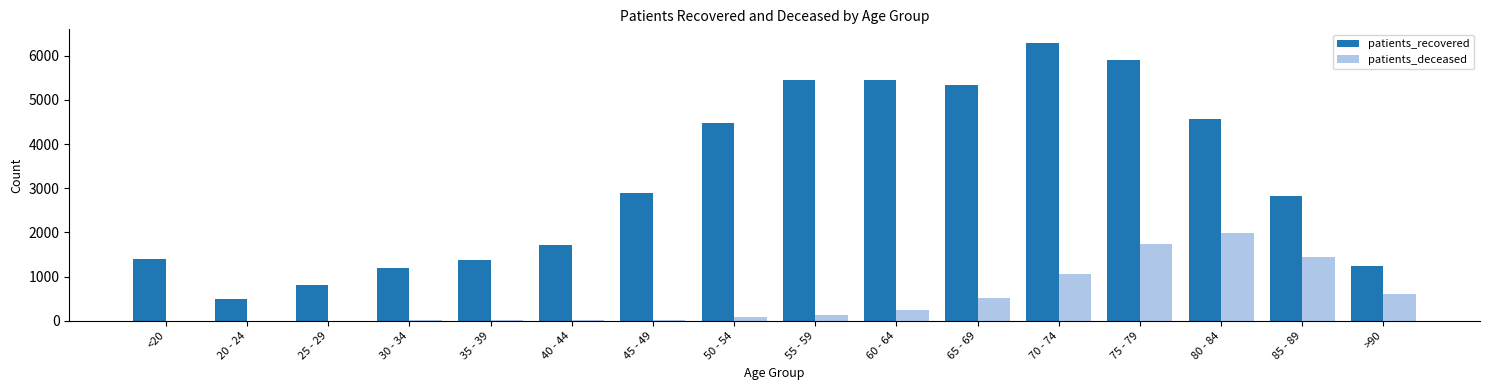

True or false: patients_recovered has a value of 1261 at 75 - 79.

False